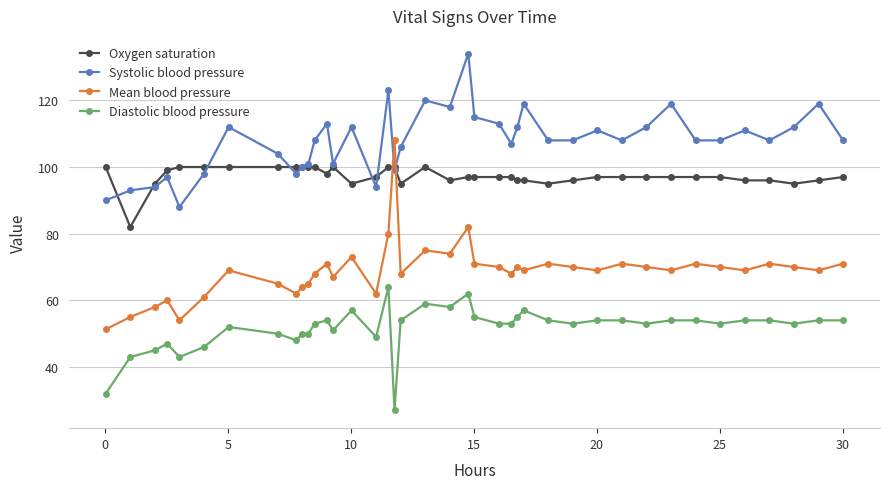

What is the difference between the maximum and minimum values in the Oxygen saturation series?

18.0